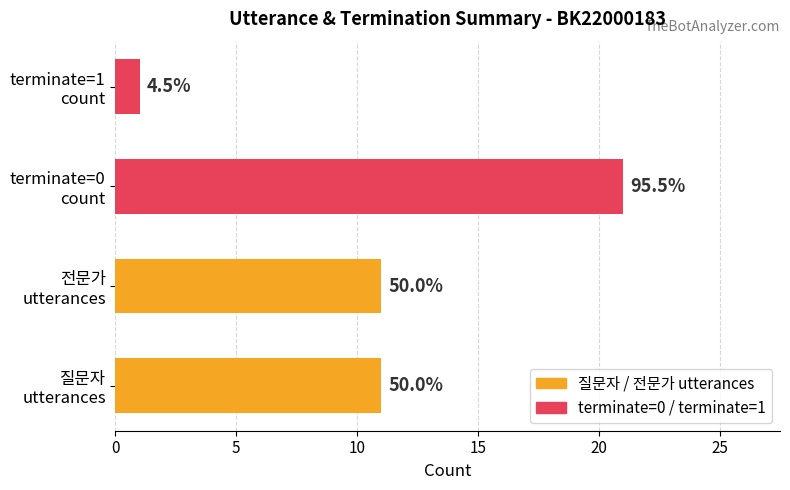

Between 5 and 0, which is larger?

5